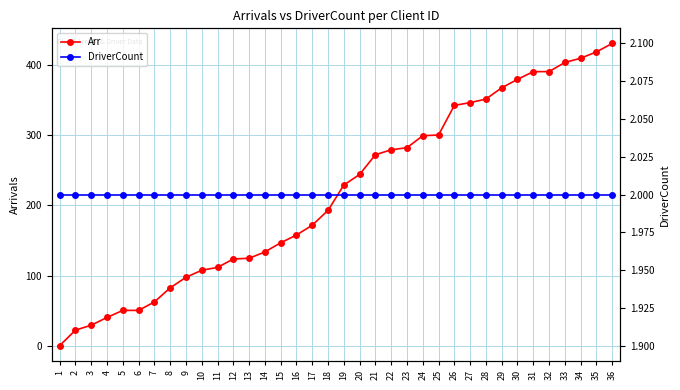

Is it true that DriverCount equals 2 at 8?

True